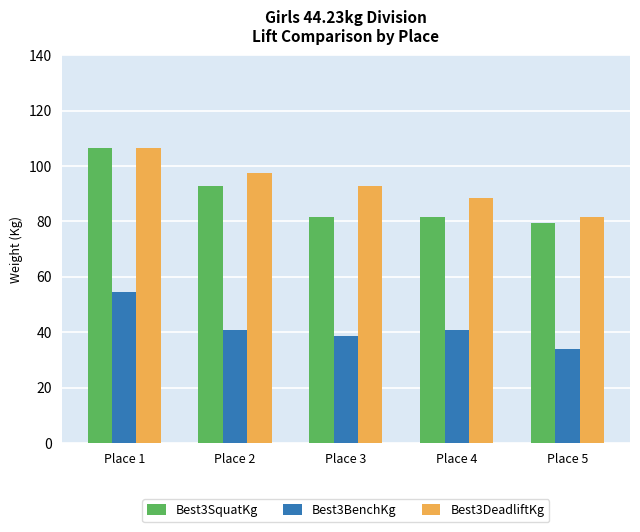

The Best3BenchKg series shows 30.0 at Place 1. True or false?

False